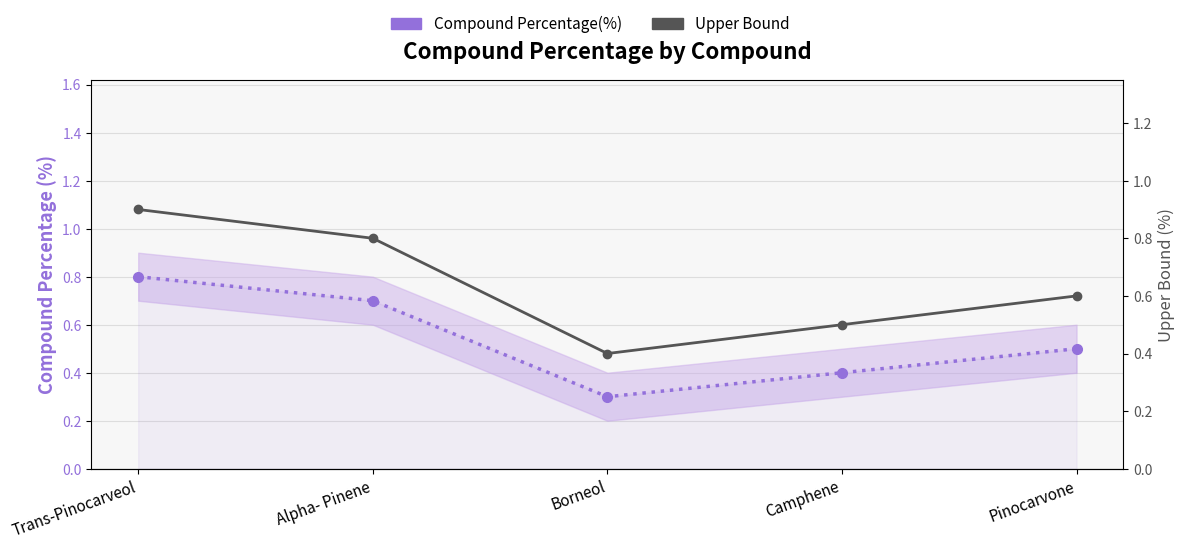

What is the smallest value displayed?

0.3